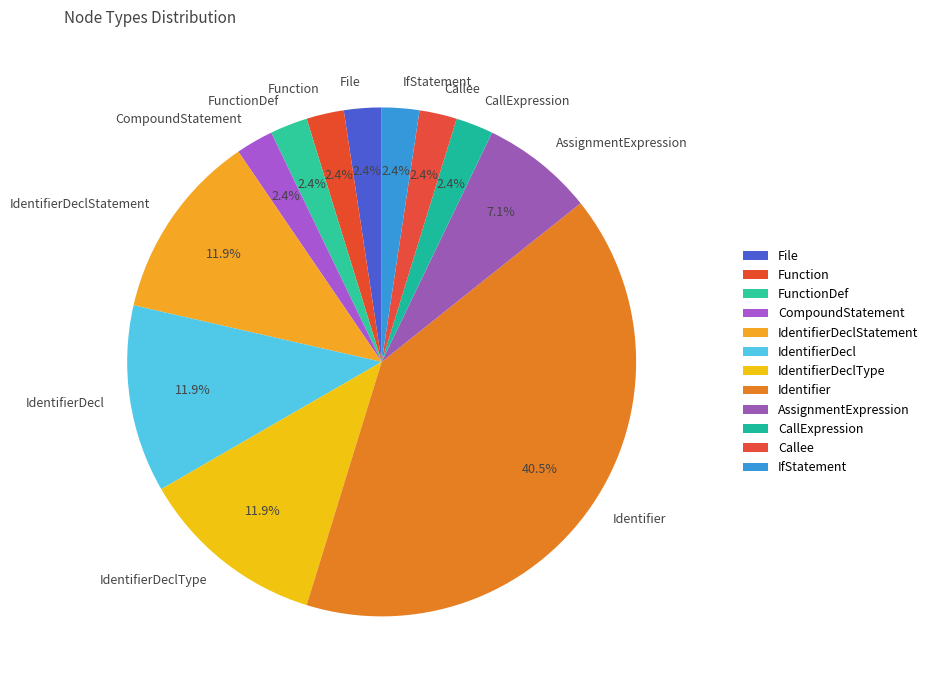

What is the ratio of the value at Identifier to the value at AssignmentExpression?

5.7